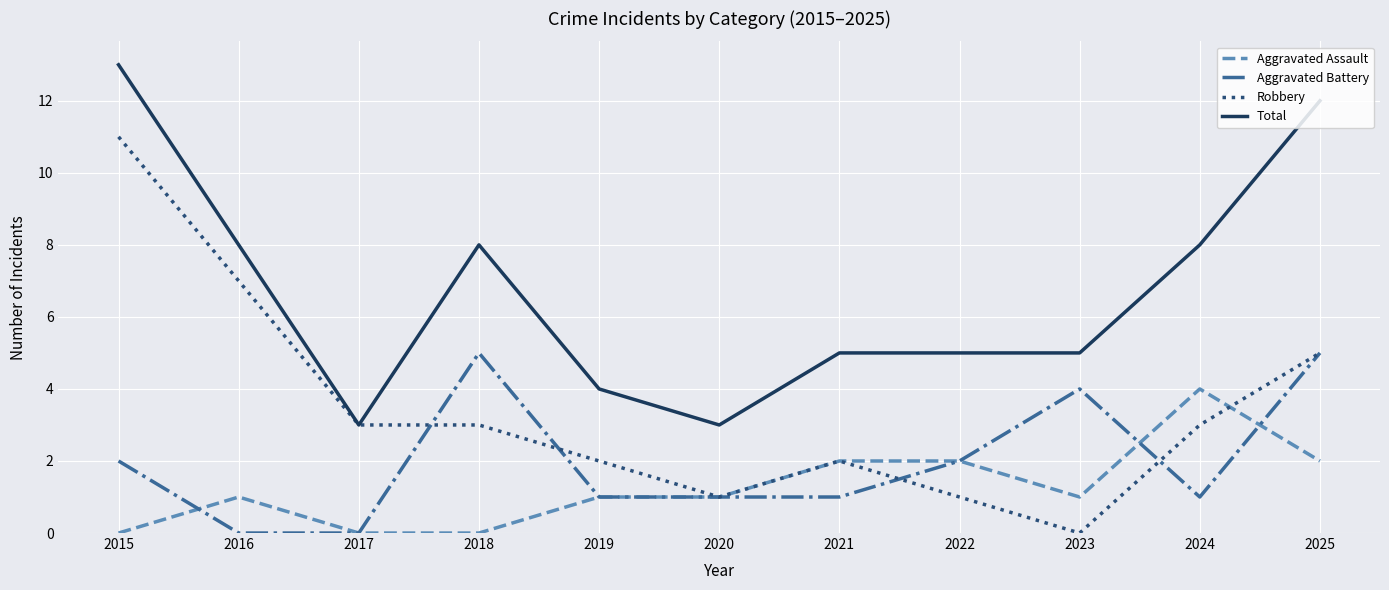

Reading right to left, list all the values displayed in this chart.

Aggravated Assault: 2025=2	2024=4	2023=1	2022=2	2021=2	2020=1	2019=1	2018=0	2017=0	2016=1	2015=0
Aggravated Battery: 2025=5	2024=1	2023=4	2022=2	2021=1	2020=1	2019=1	2018=5	2017=0	2016=0	2015=2
Robbery: 2025=5	2024=3	2023=0	2022=1	2021=2	2020=1	2019=2	2018=3	2017=3	2016=7	2015=11
Total: 2025=12	2024=8	2023=5	2022=5	2021=5	2020=3	2019=4	2018=8	2017=3	2016=8	2015=13